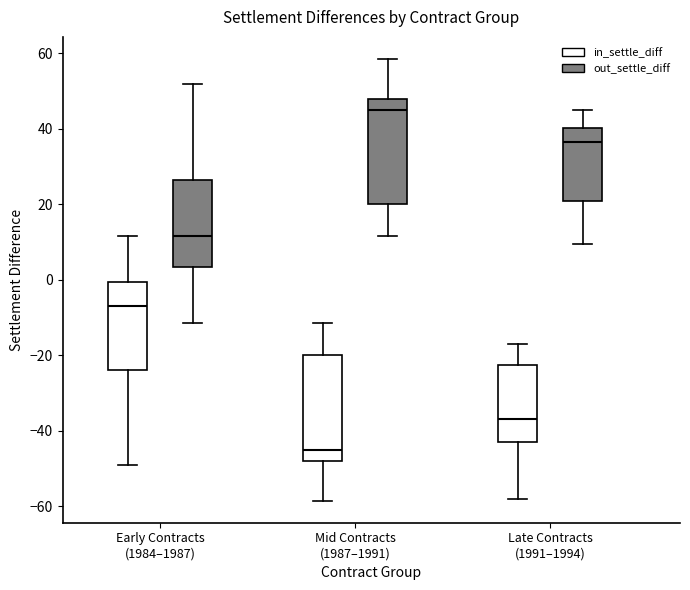

Which box's median line is the lowest?

Mid Contracts (1987–1991) (in_settle_diff)